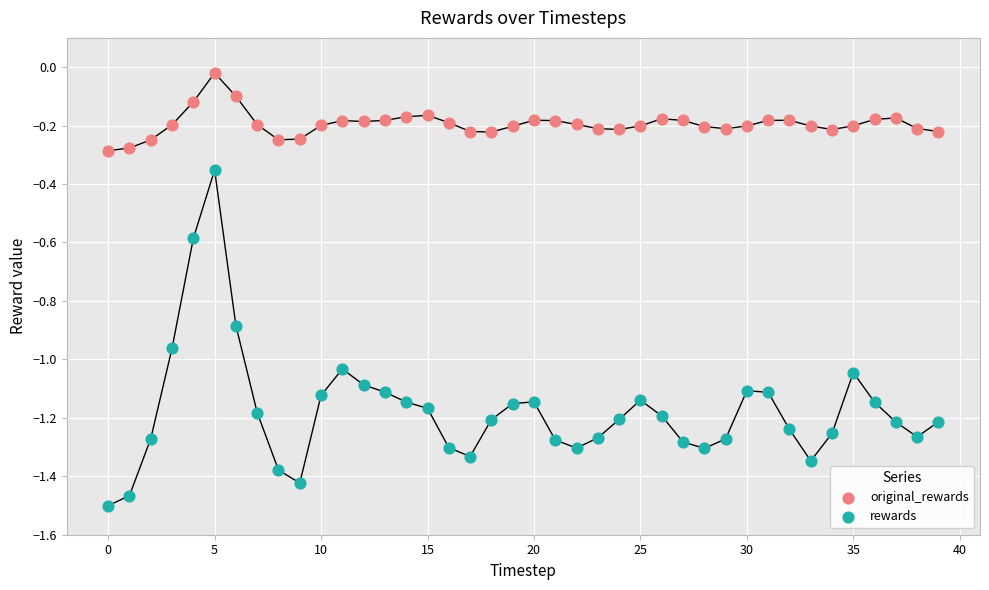

Across all data points, what is the range of Y values (max minus min)?

1.5